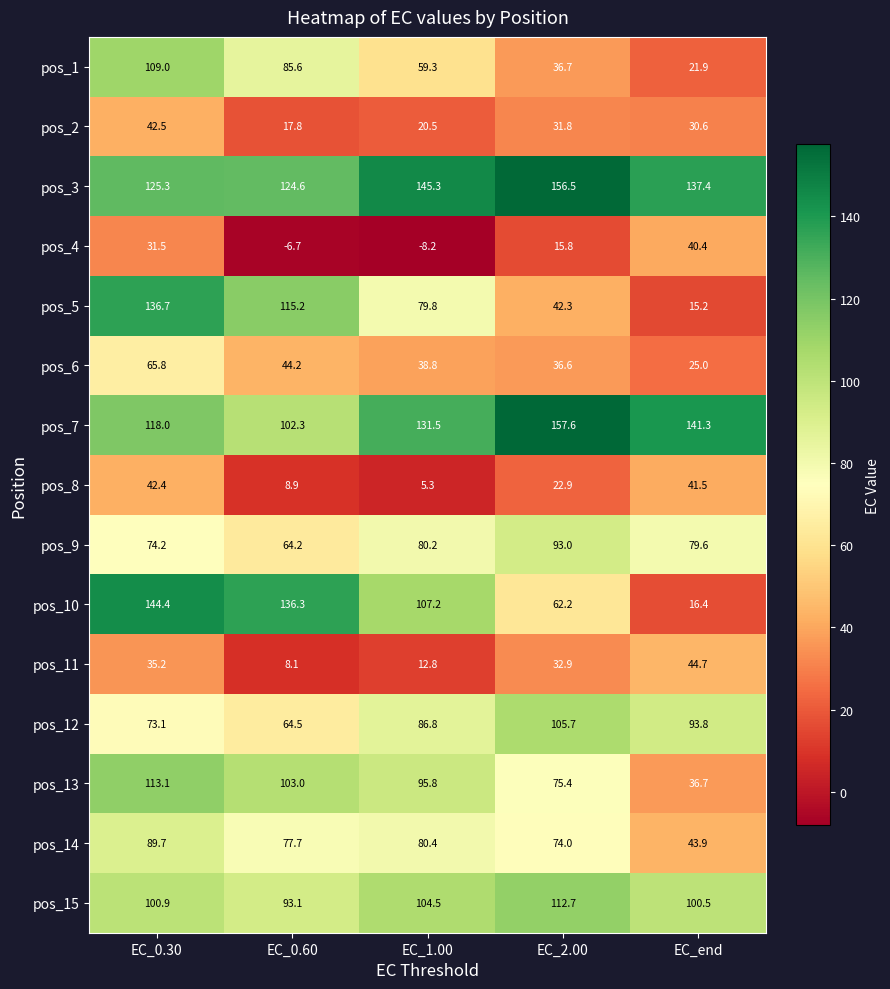

What is the difference between the maximum and second lowest values in the pos_4 series?

47.1